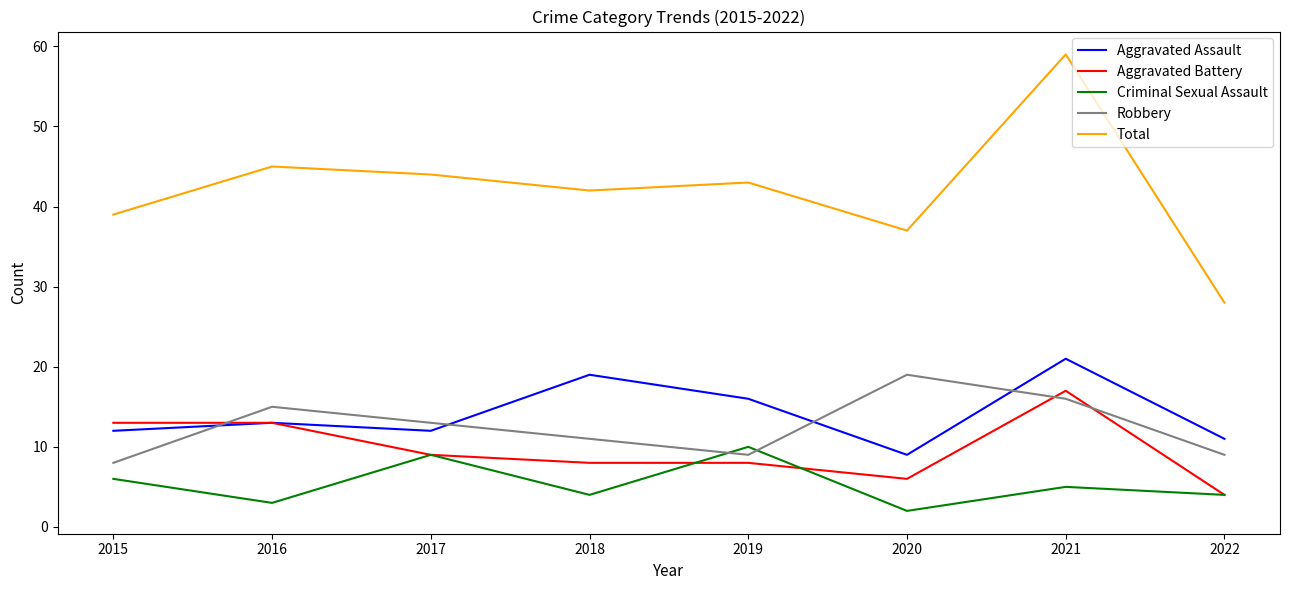

True or false: Total and Criminal Sexual Assault intersect in this chart.

False